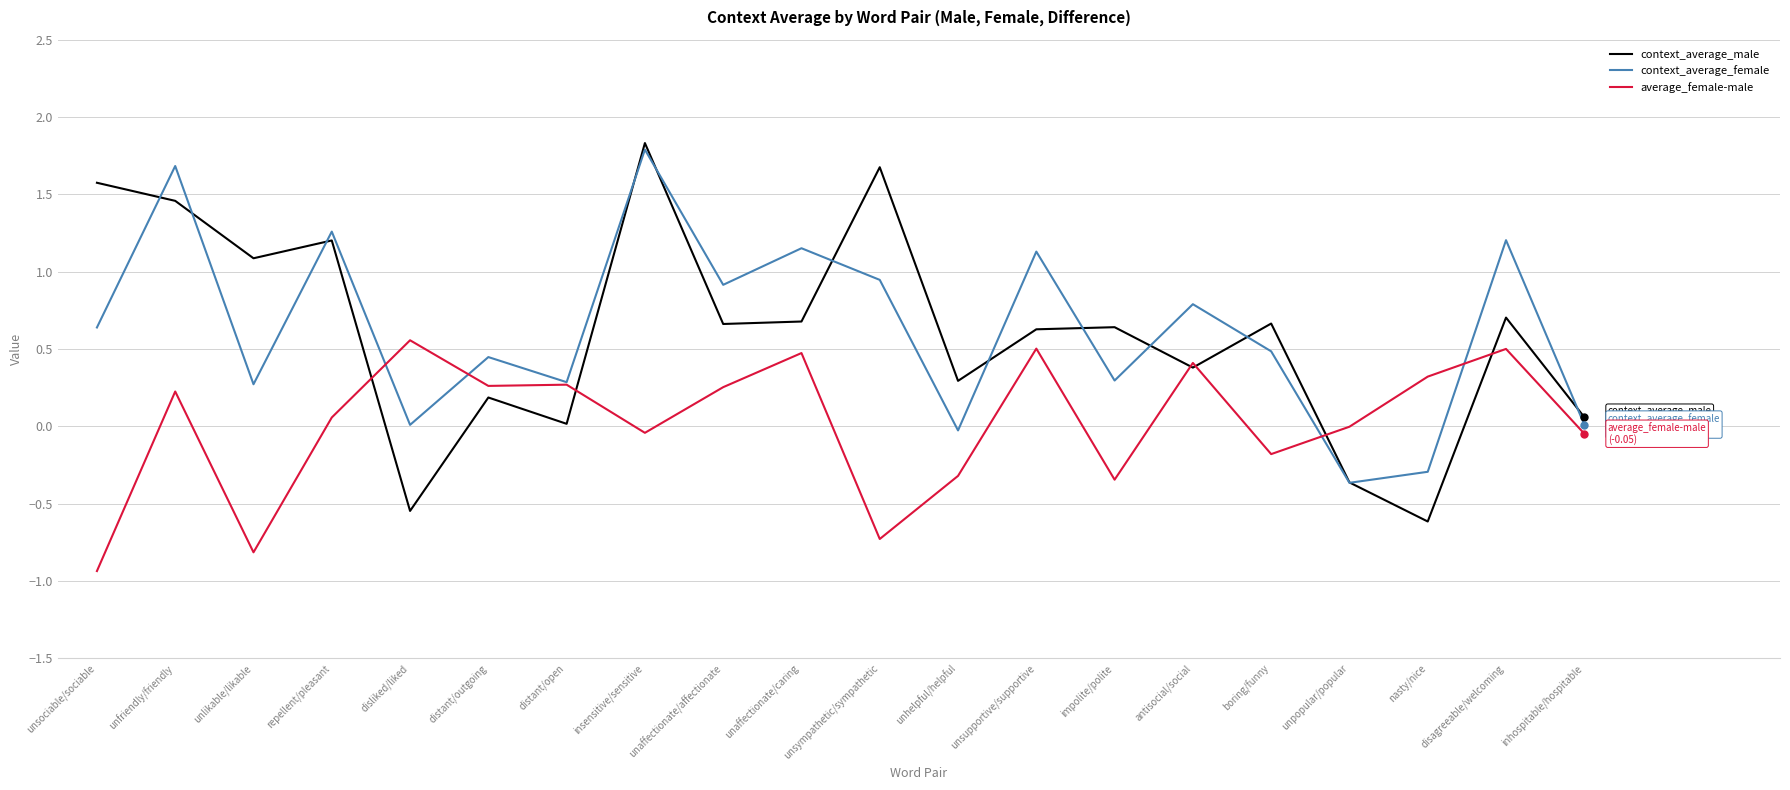

Is it true that context_average_female equals 0.8 at antisocial/social?

True